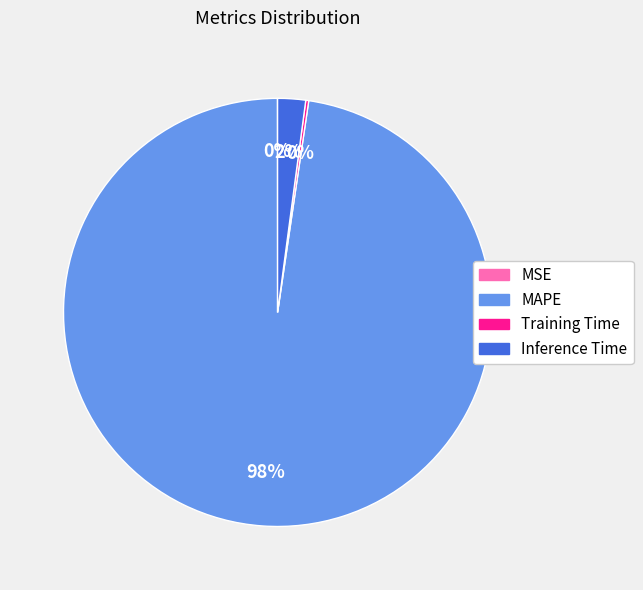

Which slice is the largest?

MAPE